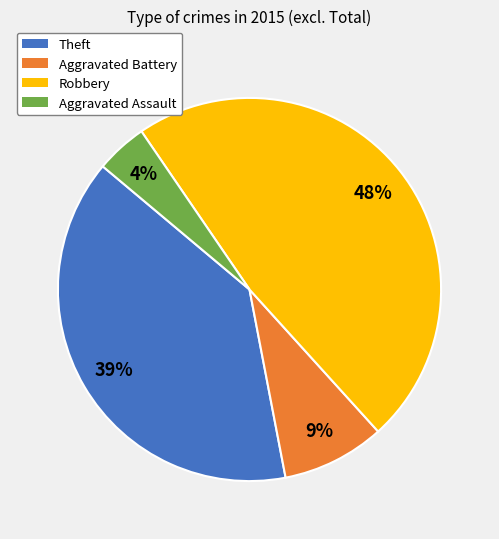

How many segments does this pie chart have?

4